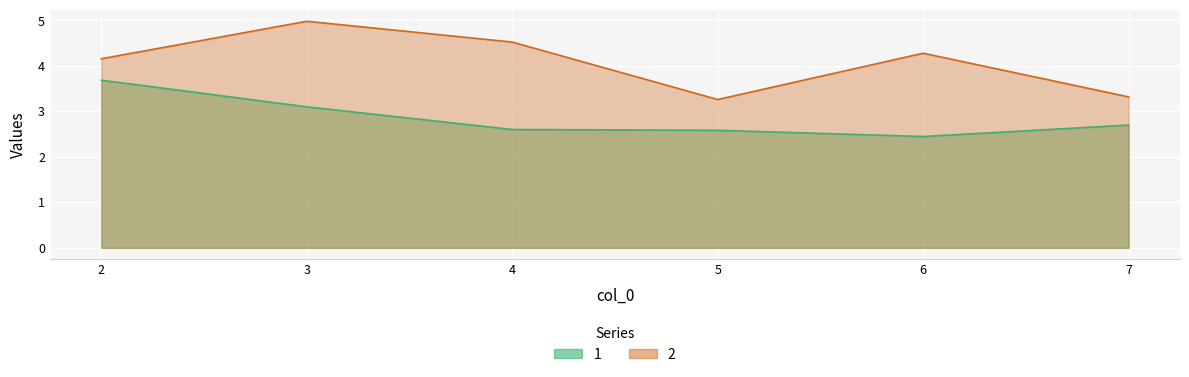

Is it true that 1 equals 1.3 at 4?

False